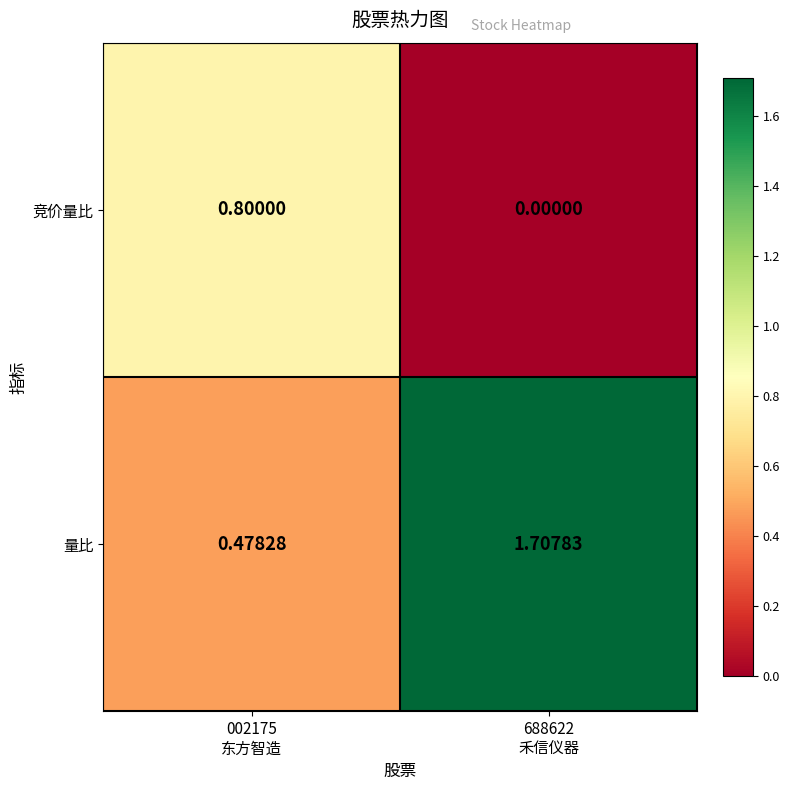

Which series has the largest total across all categories?

量比